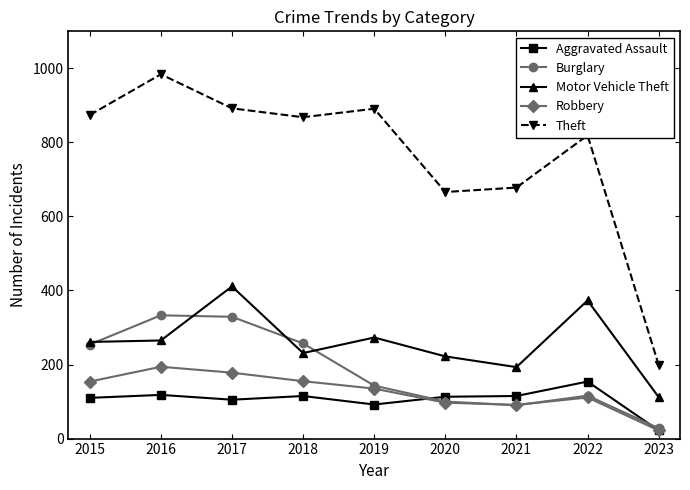

Which series has the largest total across all categories?

Theft